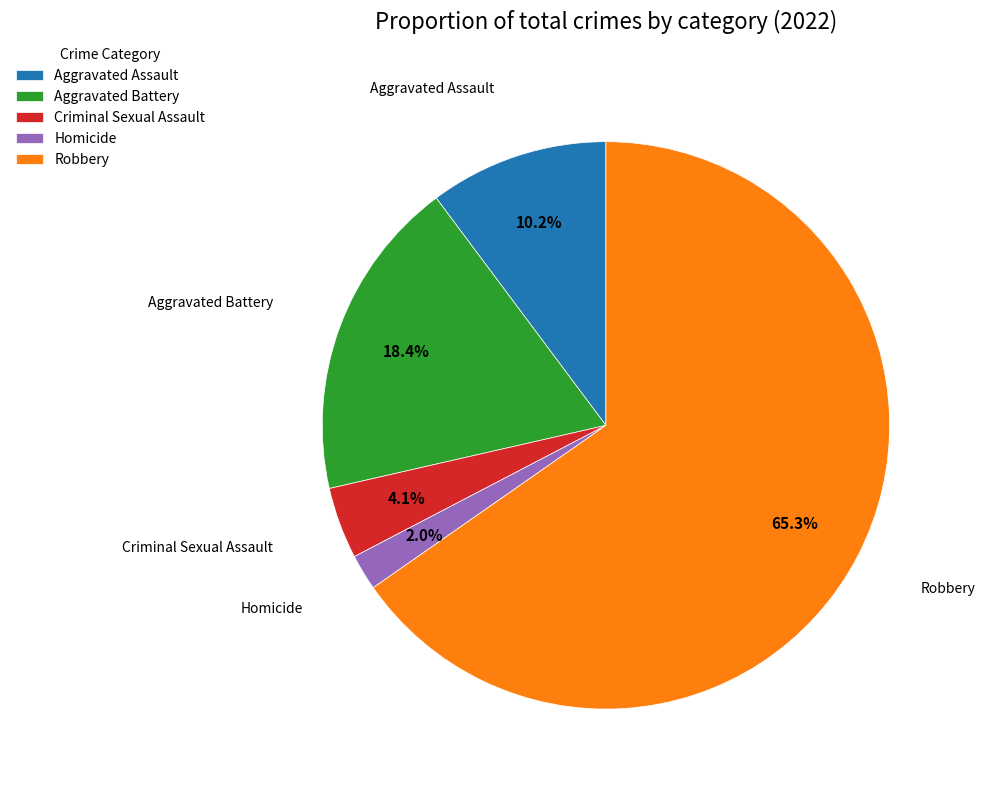

Rank the categories by value from highest to lowest.

Robbery, Aggravated Battery, Aggravated Assault, Criminal Sexual Assault, Homicide